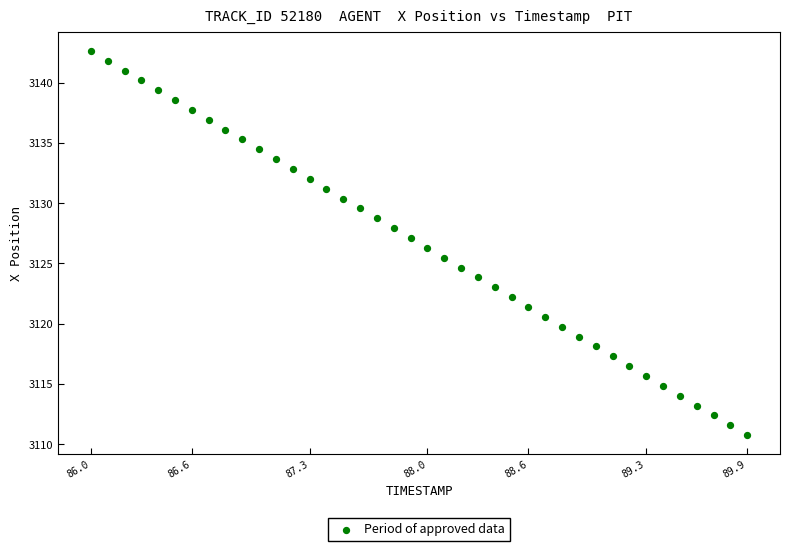

What is the range of Y values (max minus min)?

31.9